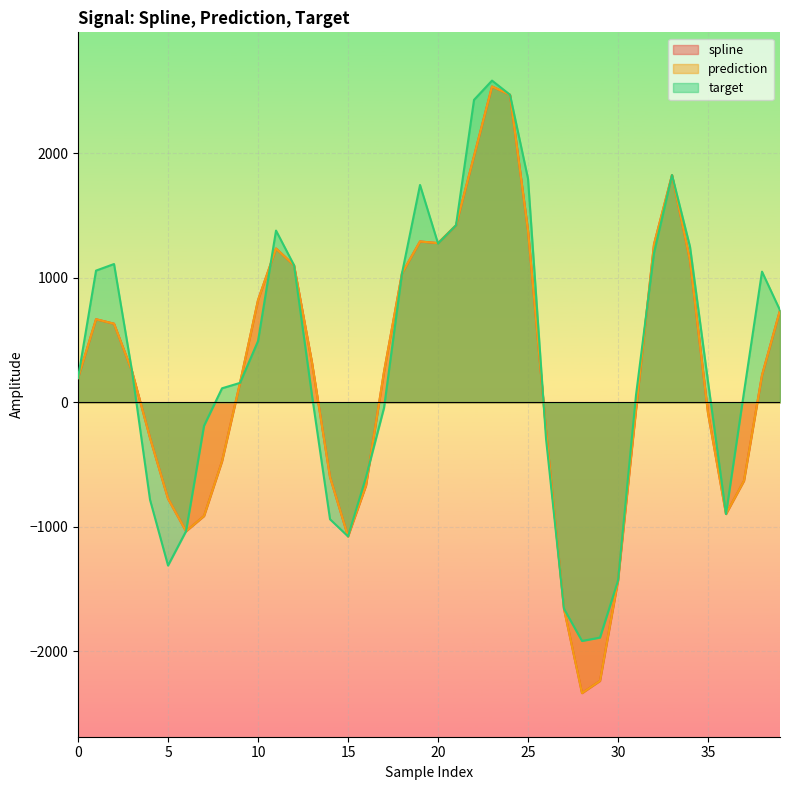

How many lines are shown in the chart?

3